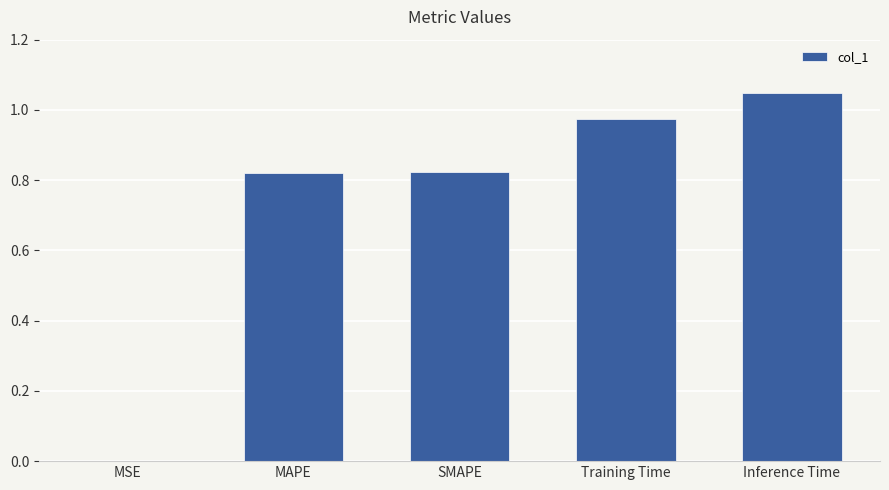

Which category has the highest value across all series?

Inference Time